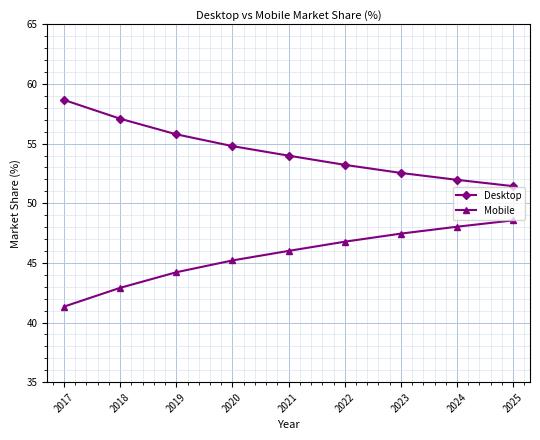

True or false: Mobile and Desktop cross at least once.

False